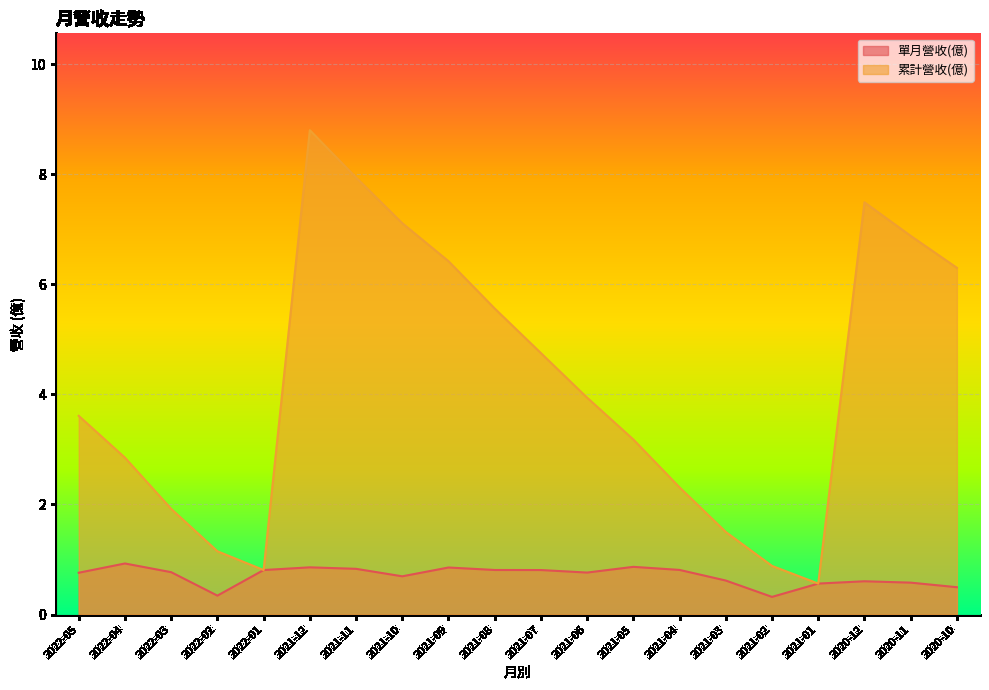

Reading right to left, transcribe all the data shown in this chart.

單月營收(億): 0.5	0.6	0.6	0.6	0.3	0.6	0.8	0.9	0.8	0.8	0.8	0.9	0.7	0.8	0.9	0.8	0.3	0.8	0.9	0.8
累計營收(億): 6.3	6.9	7.5	0.6	0.9	1.5	2.3	3.2	3.9	4.8	5.6	6.4	7.1	7.9	8.8	0.8	1.1	1.9	2.9	3.6